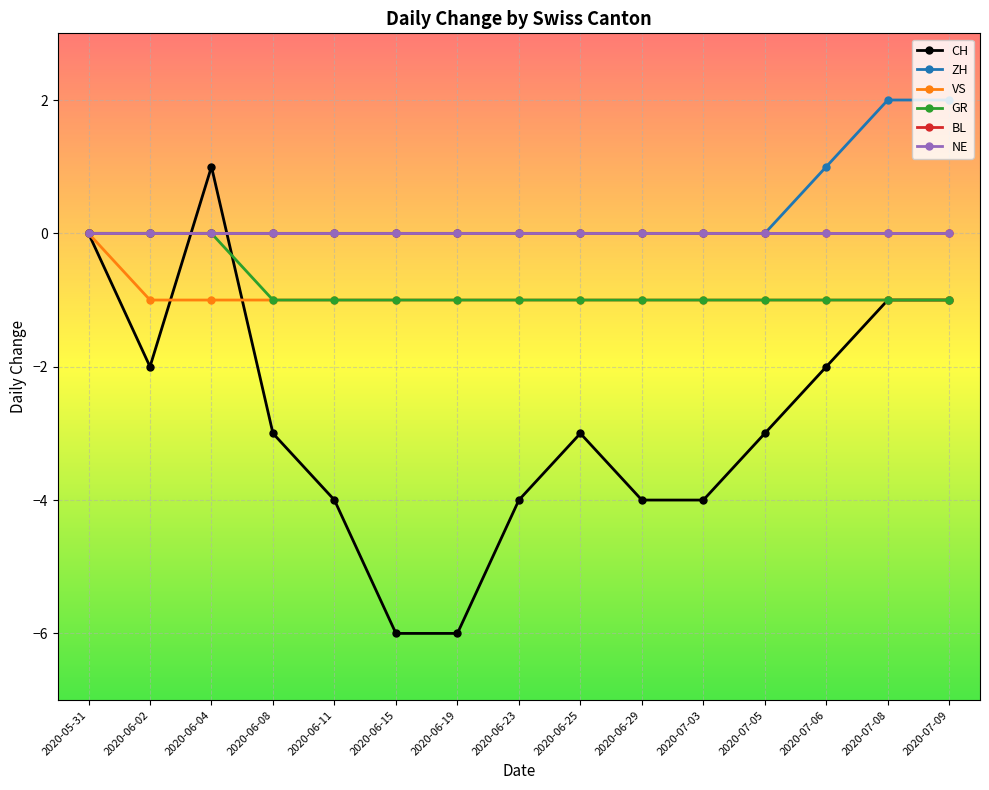

Is this an area chart (filled region under the line)?

No